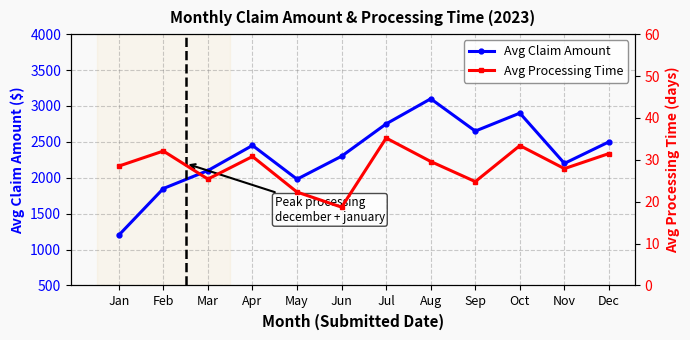

Is this an area chart (filled region under the line)?

No